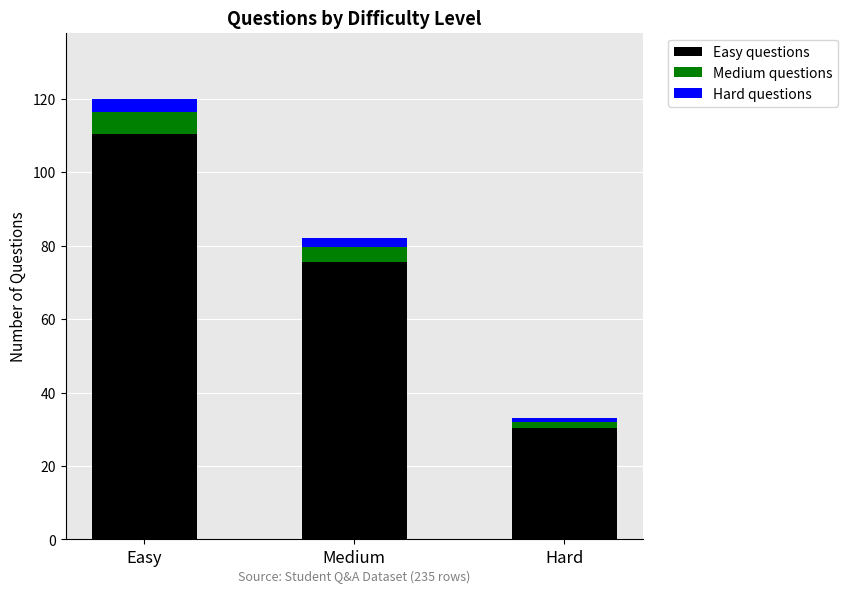

What is the minimum value for Easy questions?

30.4